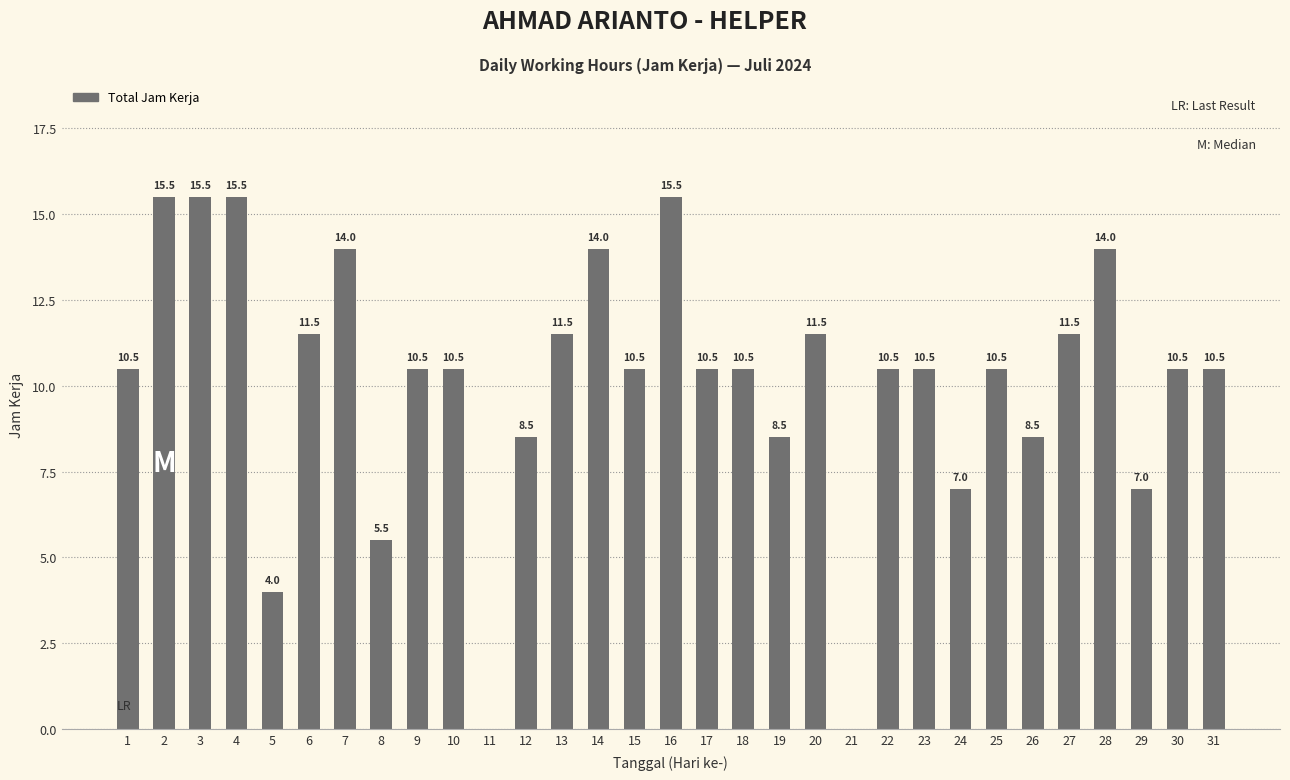

The chart shows a value of 14.0 at 14. True or false?

True